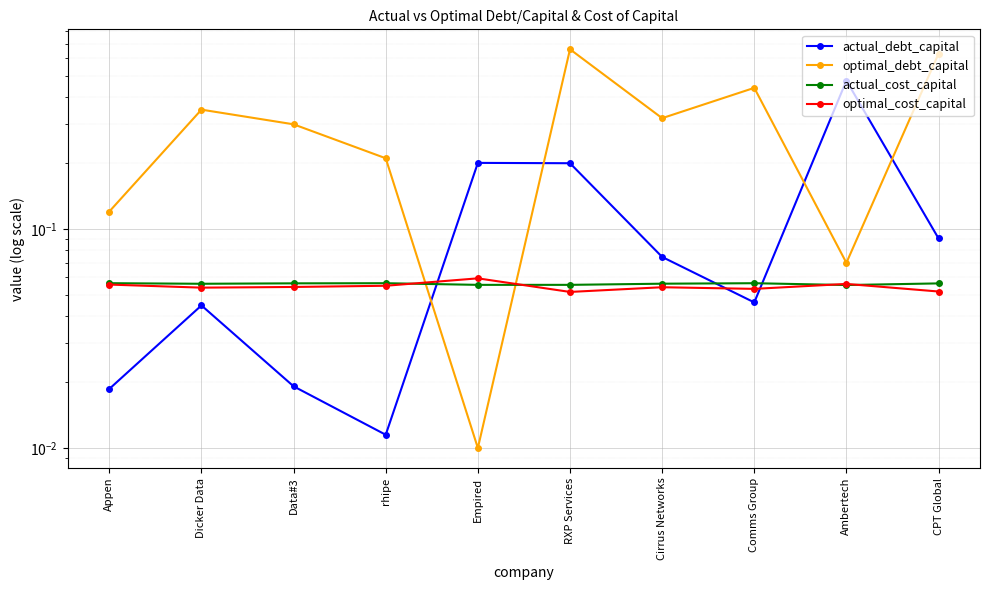

At which category is the sum across all series the highest?

RXP Services